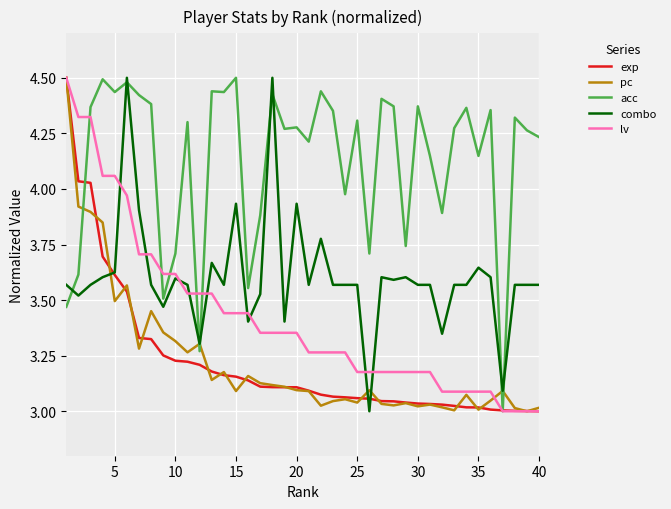

Which series has the largest total across all categories?

acc